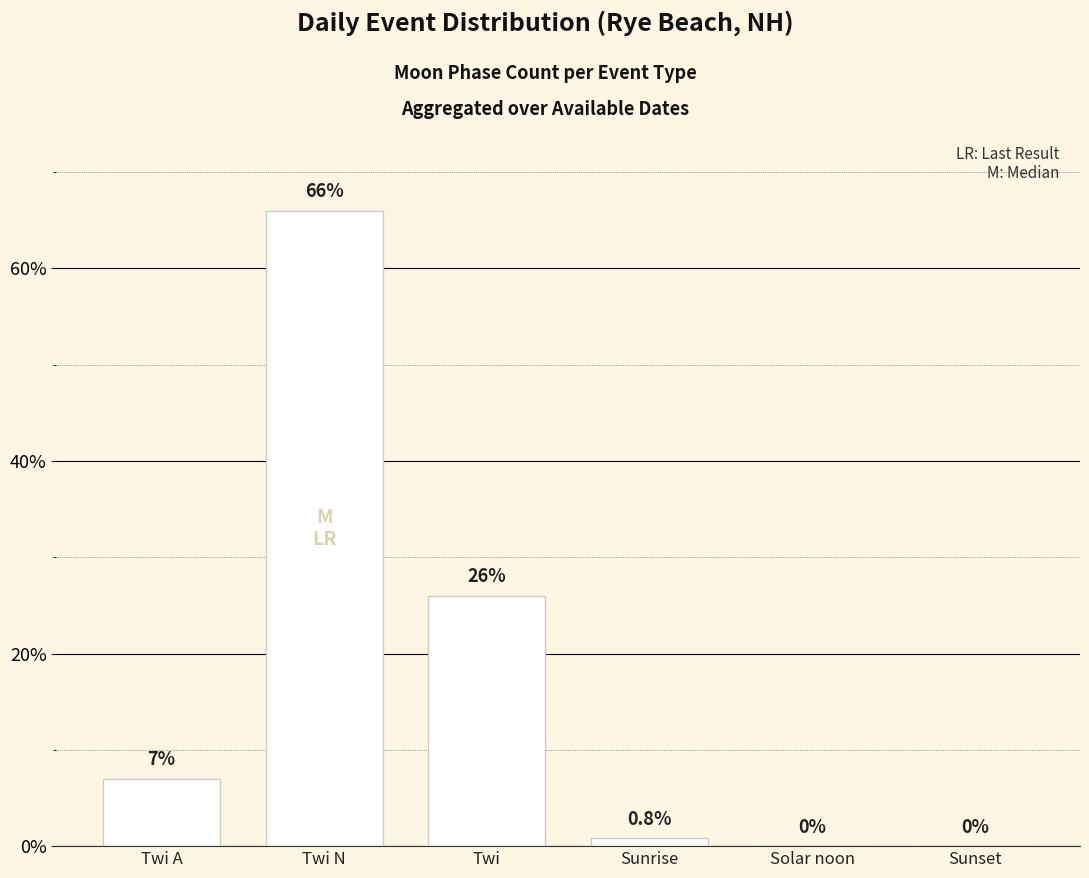

How many positive values are there?

4